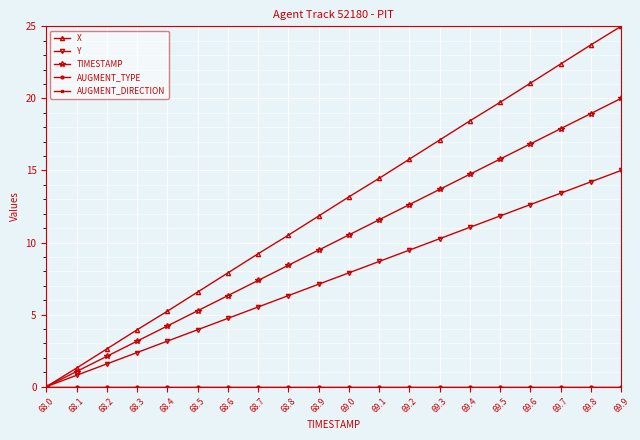

Does the chart have visible grid lines?

Yes